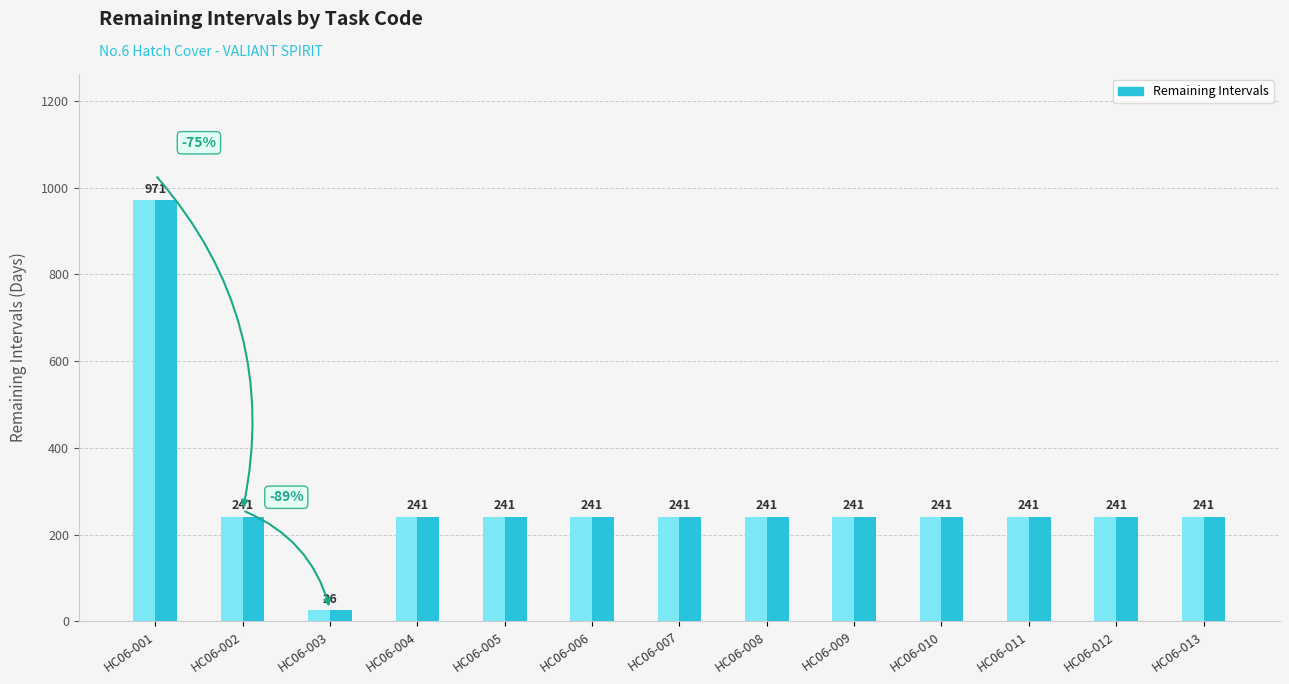

Reading right to left, extract all data points from this chart.

HC06-013=241	HC06-012=241	HC06-011=241	HC06-010=241	HC06-009=241	HC06-008=241	HC06-007=241	HC06-006=241	HC06-005=241	HC06-004=241	HC06-003=26	HC06-002=241	HC06-001=971